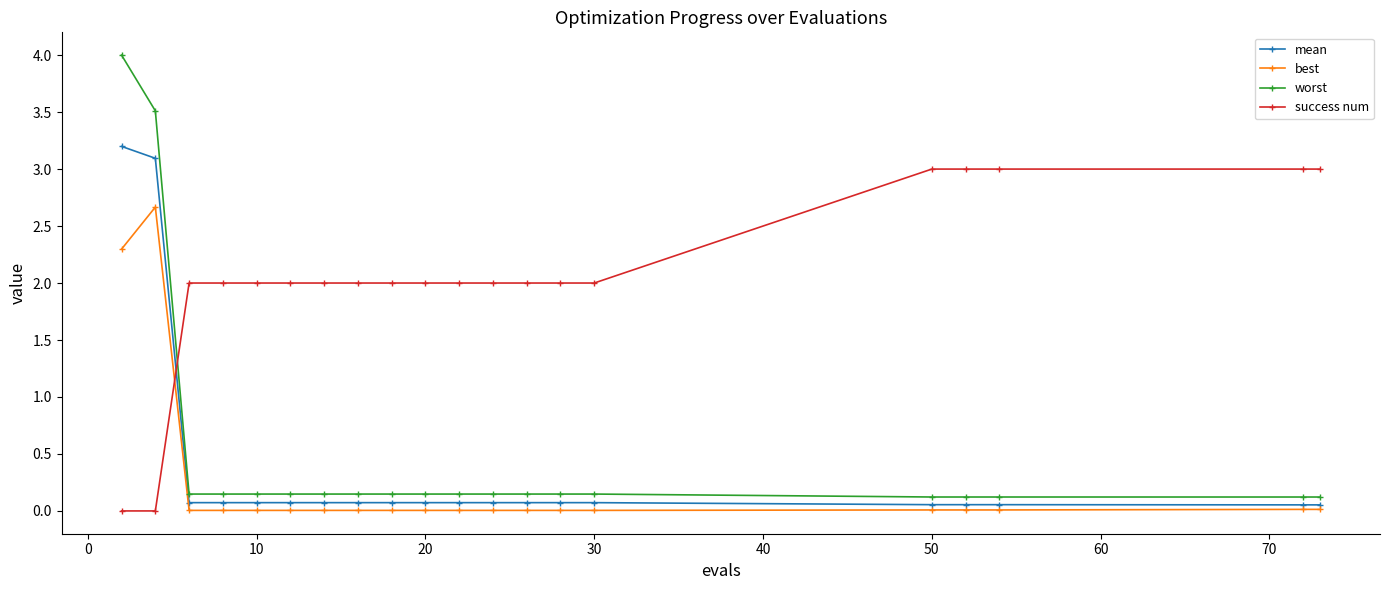

What is the greatest value displayed?

4.0